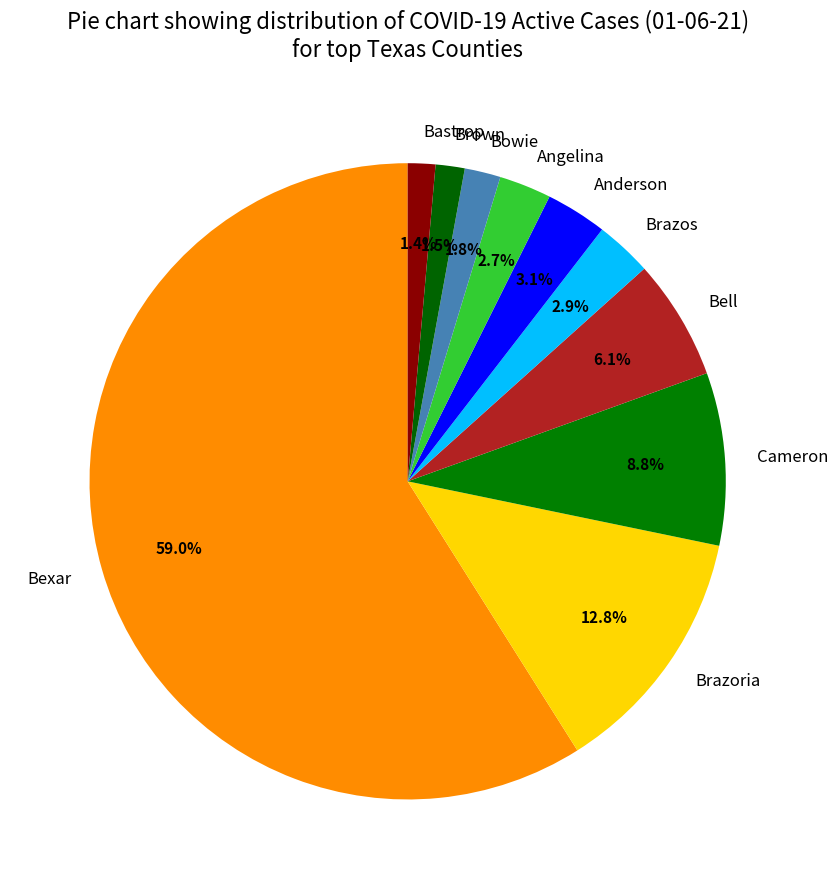

How many slices are in this pie chart?

10